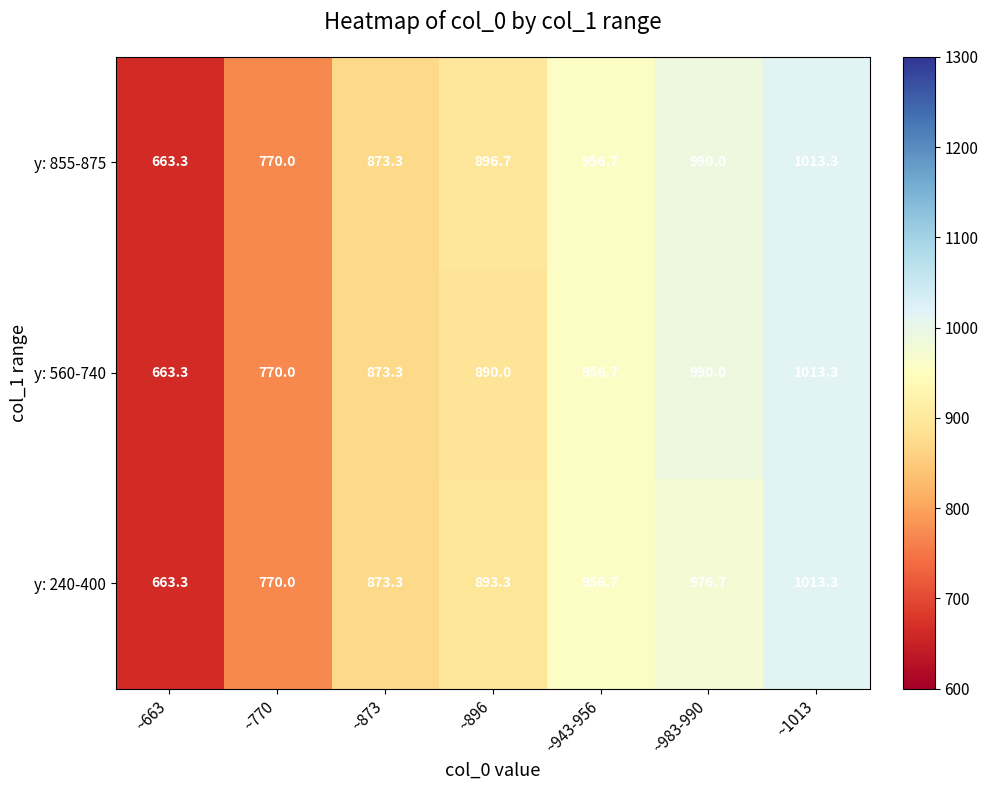

What is the difference between the maximum and minimum values in the y: 855-875 series?

350.0